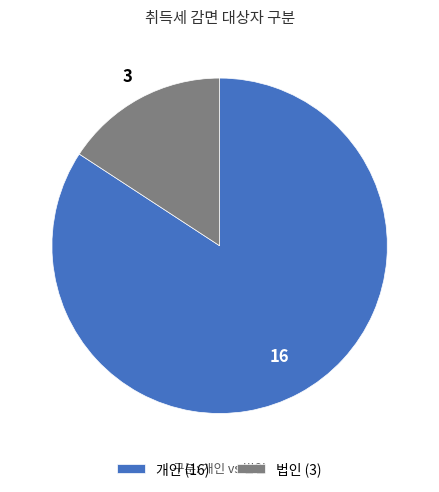

Which has a higher value, 개인 (16) or 법인 (3)?

개인 (16)